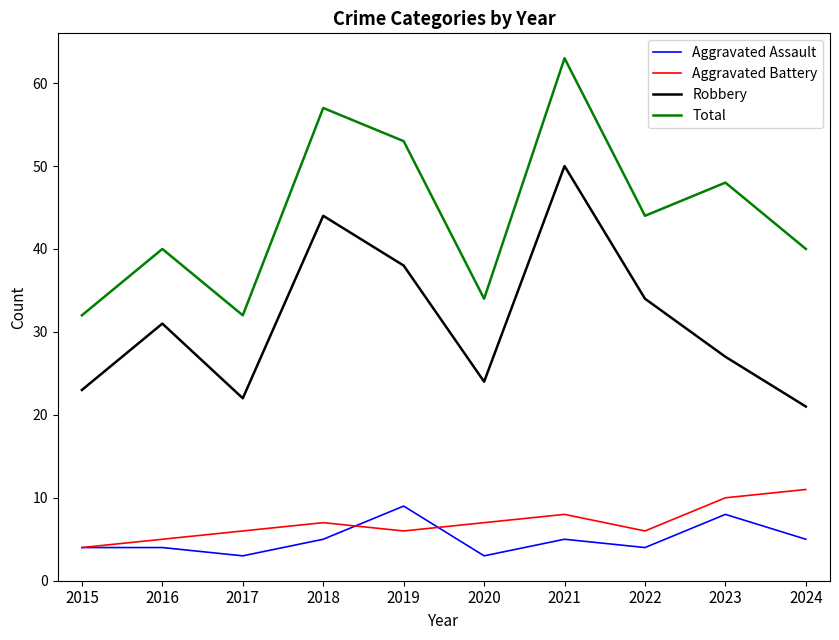

What is the difference between the Robbery values at 2018 and 2021?

6